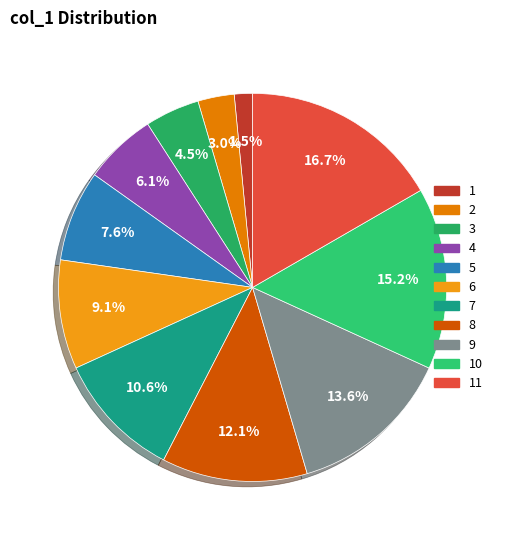

To the nearest percent, what is the combined percentage of 3 and 10?

20%